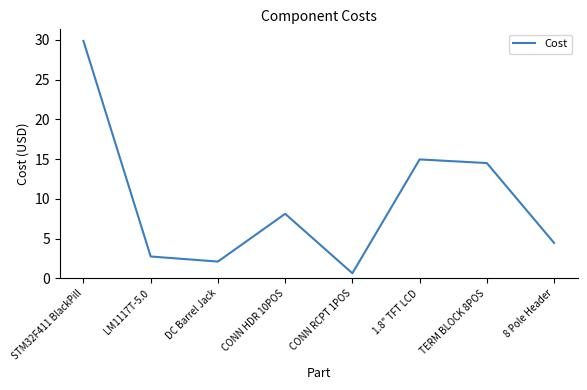

True or false: the data shows 0.6 at CONN RCPT 1POS.

True